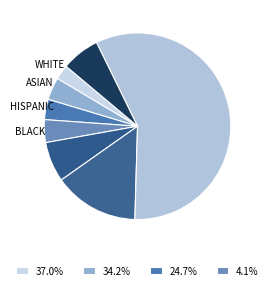

How many segments does this pie chart have?

8